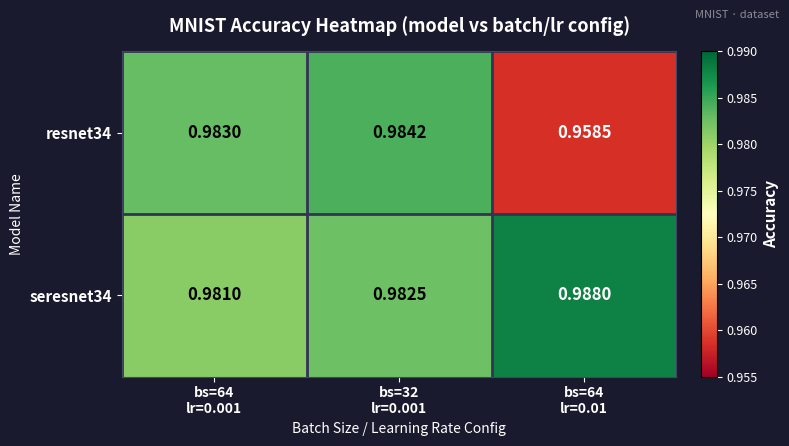

Count the number of categories in the chart.

3